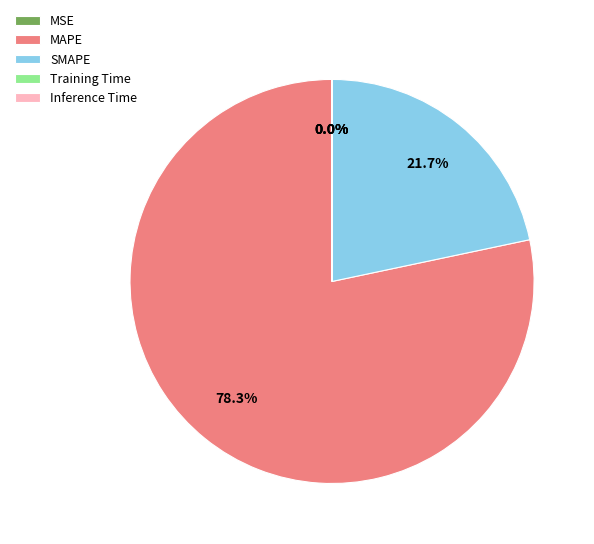

Which slice is the largest?

MAPE